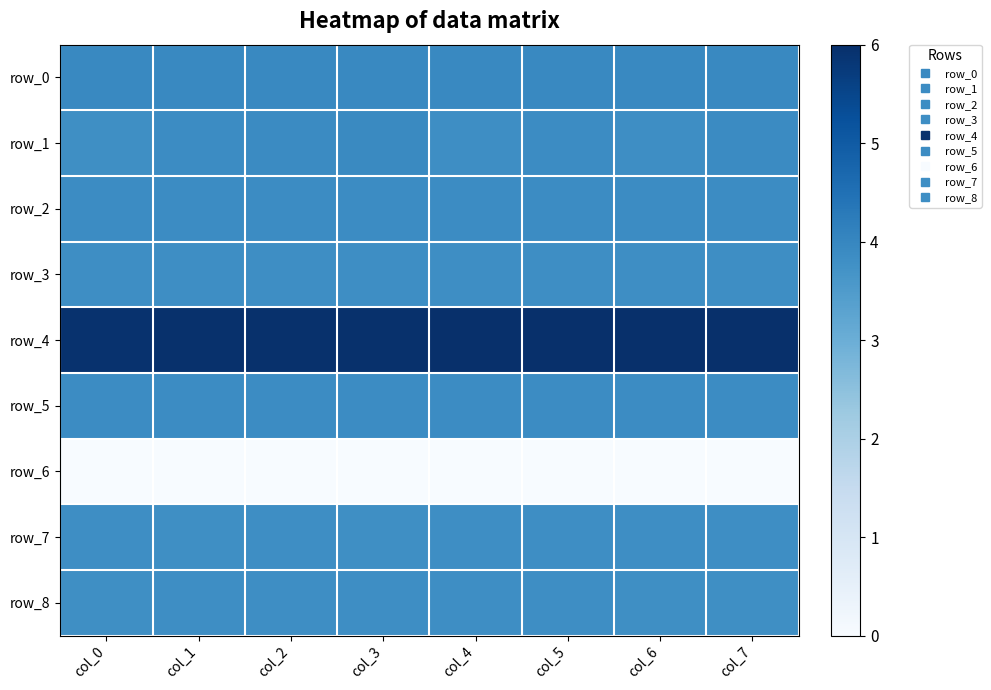

At which category is the sum across all series the highest?

col_3